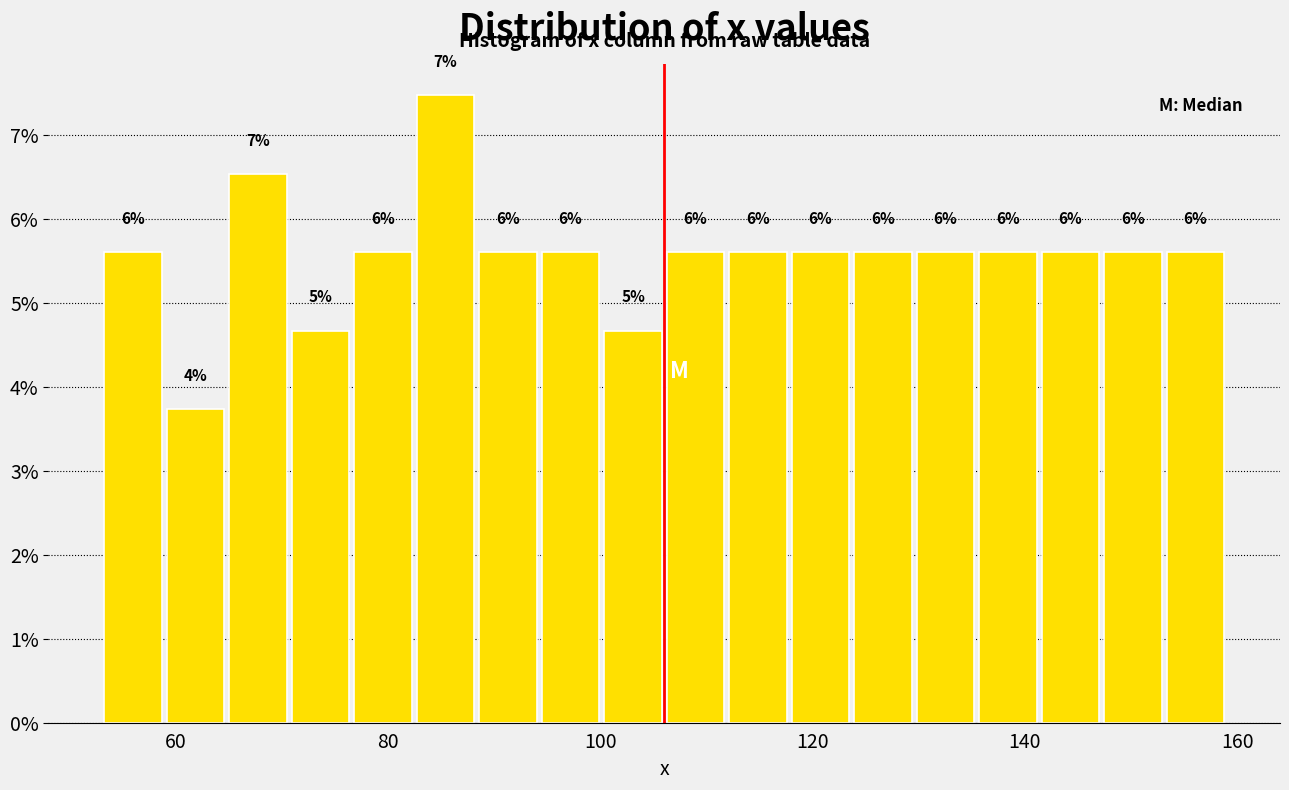

Around what value on the x-axis is the tallest bar? Give the approximate position of its centre, as read against the axis.

86